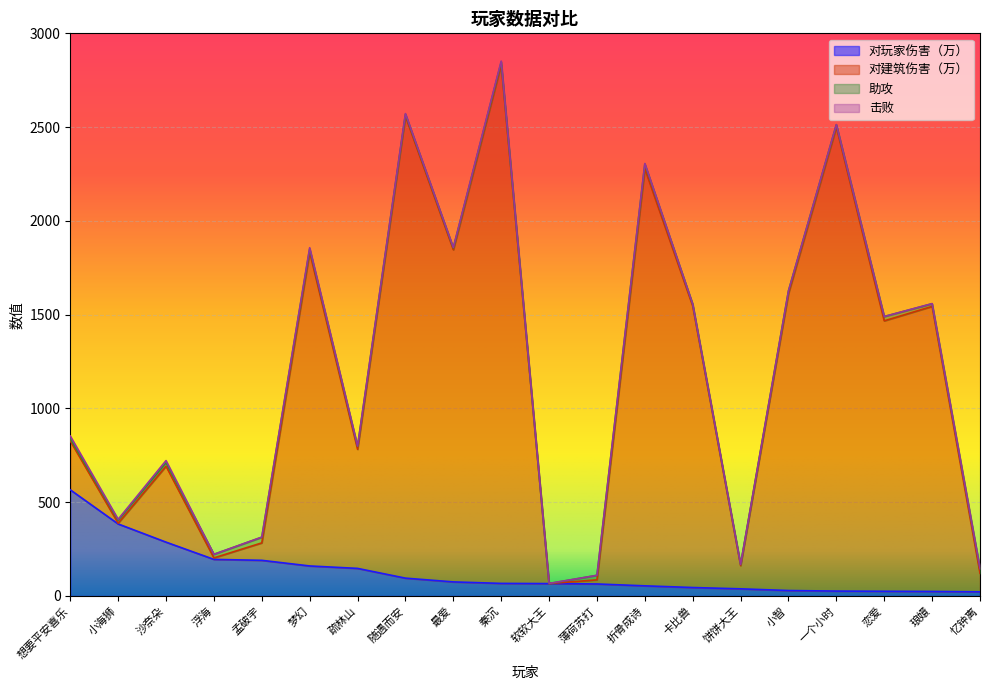

Which category has the highest value in the 对玩家伤害（万） series?

想要平安喜乐